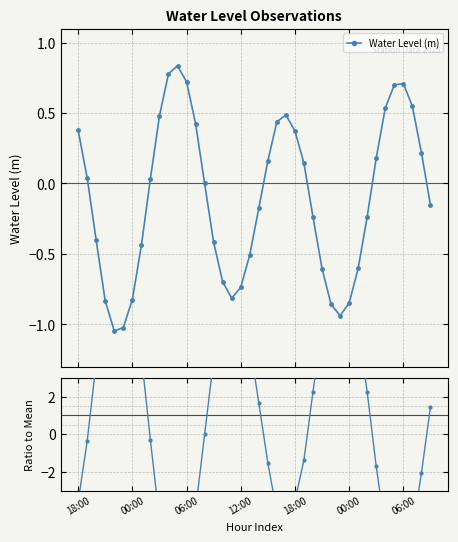

What is the average value of the Water Level (m) series?

-0.1